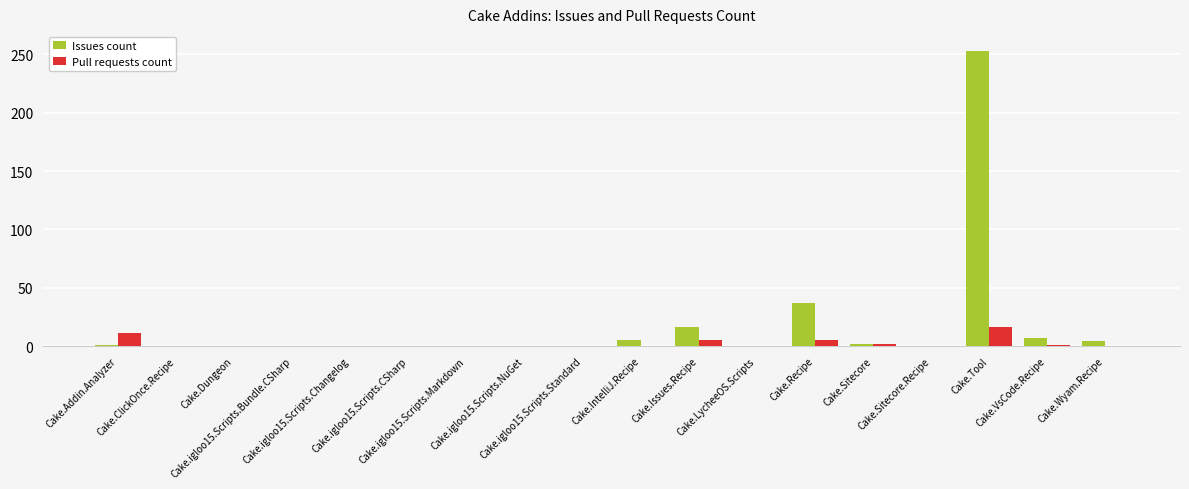

What is the sum of the Pull requests count values at Cake.Recipe and Cake.Sitecore?

7